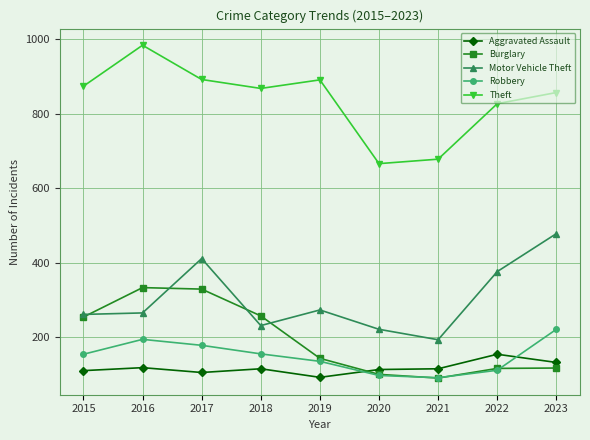

How many distinct data groups are displayed?

5